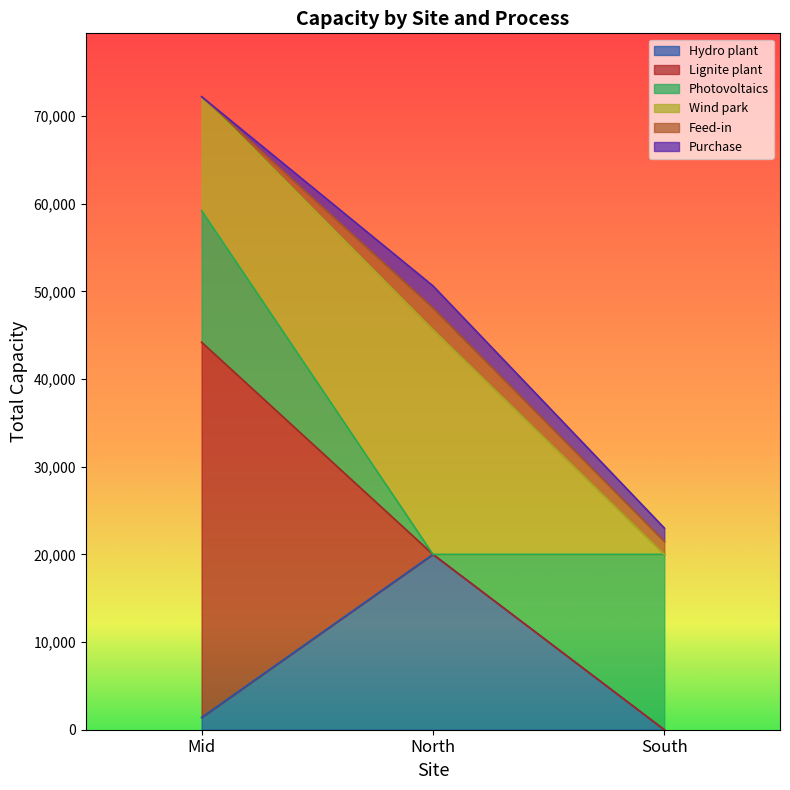

What are all the series names shown in the legend?

Hydro plant, Lignite plant, Photovoltaics, Wind park, Feed-in, Purchase